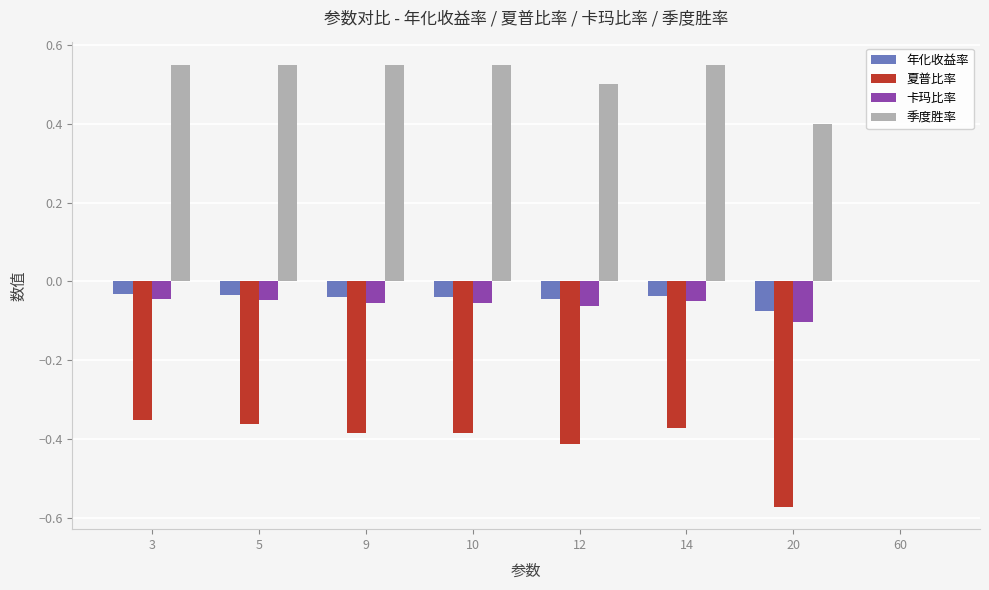

Which series changed the most between 9 and 20?

夏普比率